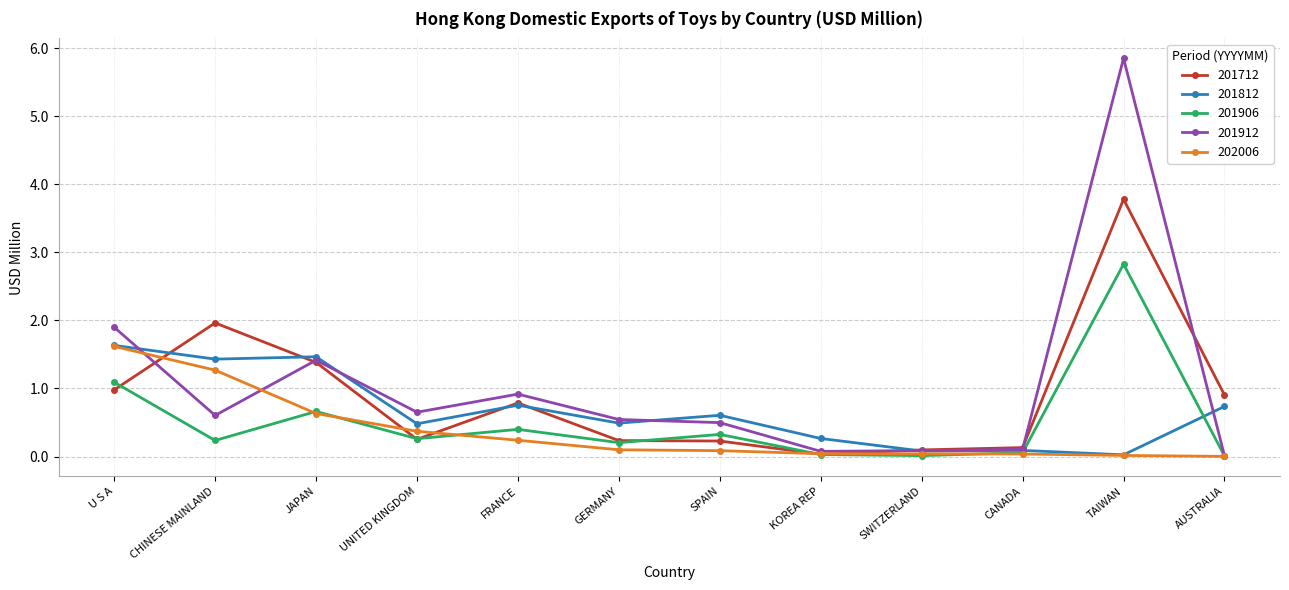

What is the difference between the second highest and second lowest values in the 201712 series?

1.9